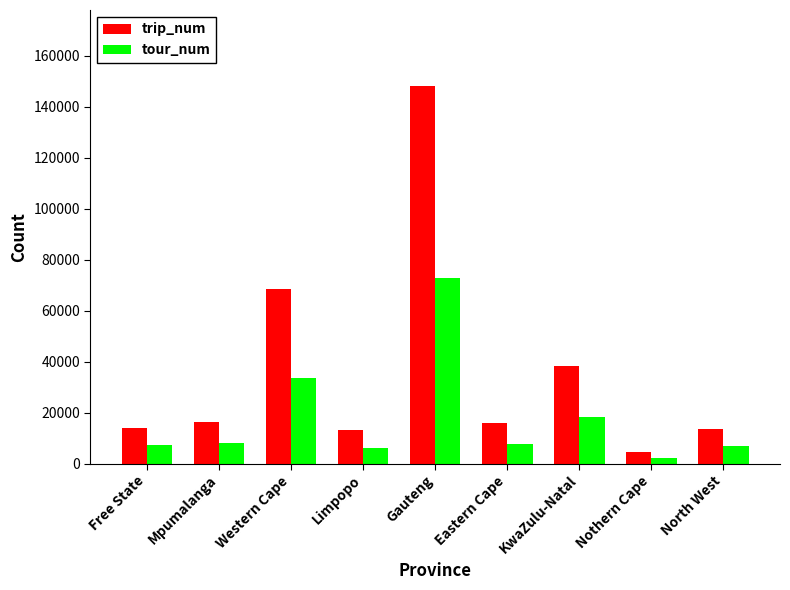

What is the difference between the highest and lowest values at Western Cape?

34977